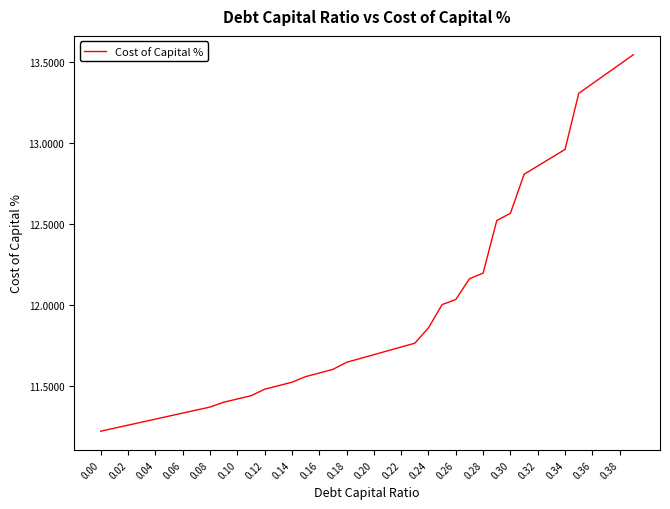

What is the difference between the maximum and minimum values?

2.3